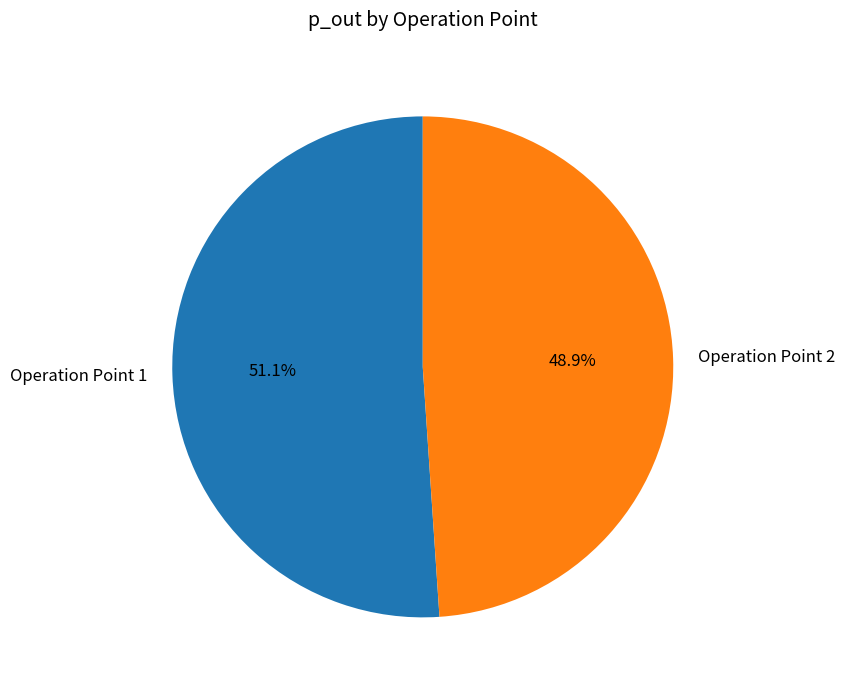

How many segments does this pie chart have?

2